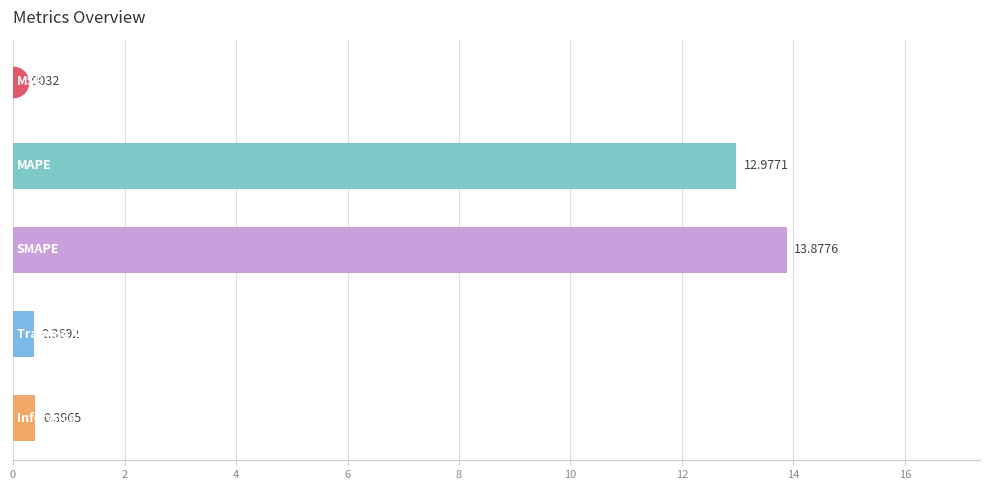

What is the sum of all values?

27.6